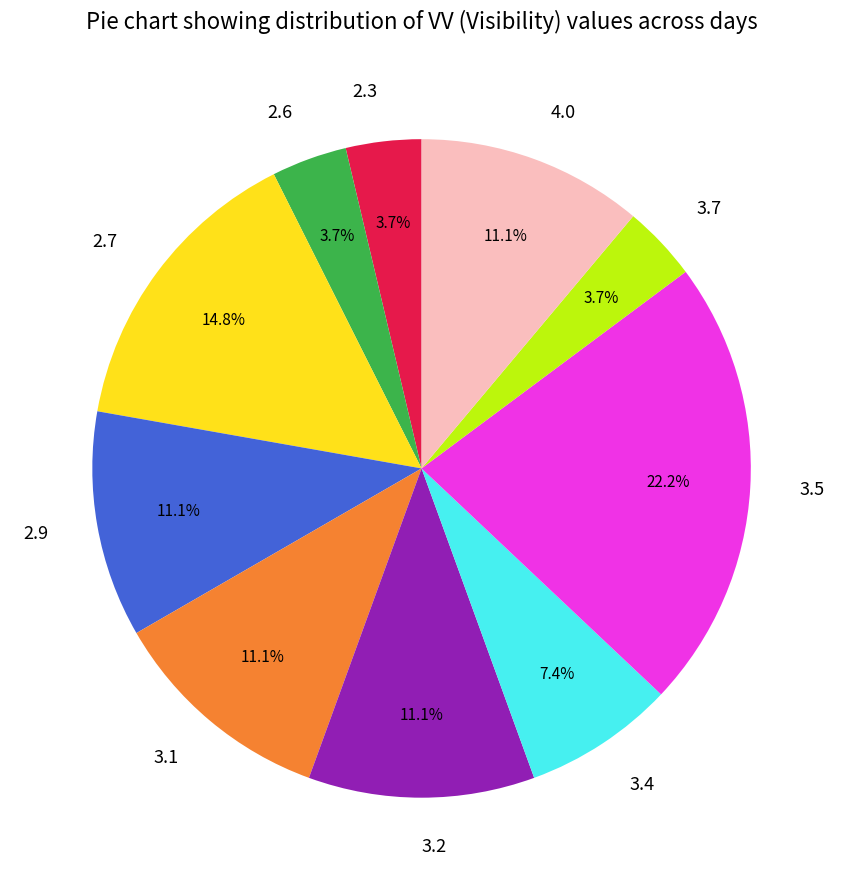

Is there a majority slice in this chart?

No